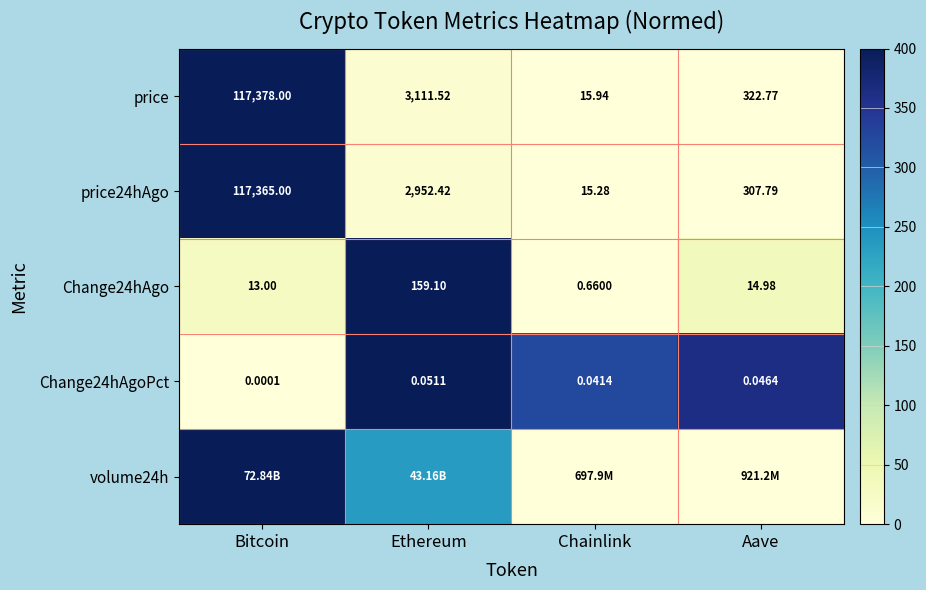

At which label does price first exceed 3111?

Bitcoin